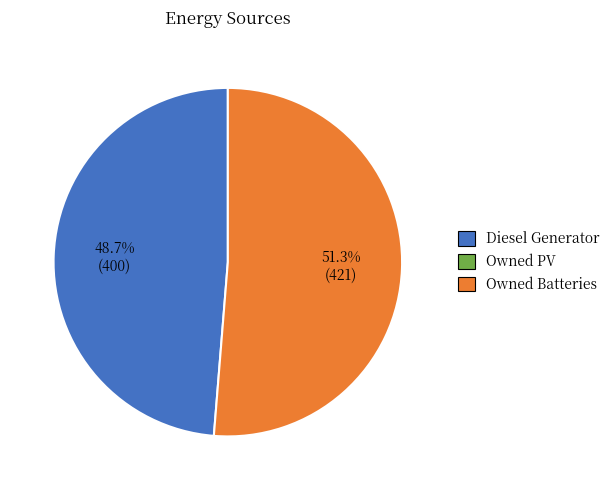

Does any single category account for the majority?

Yes